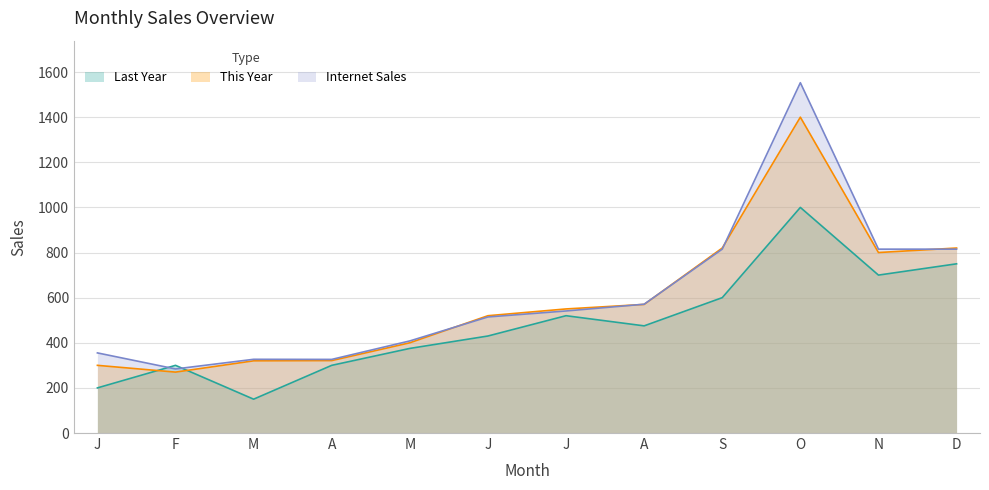

Which series changed the most between A and J?

This Year